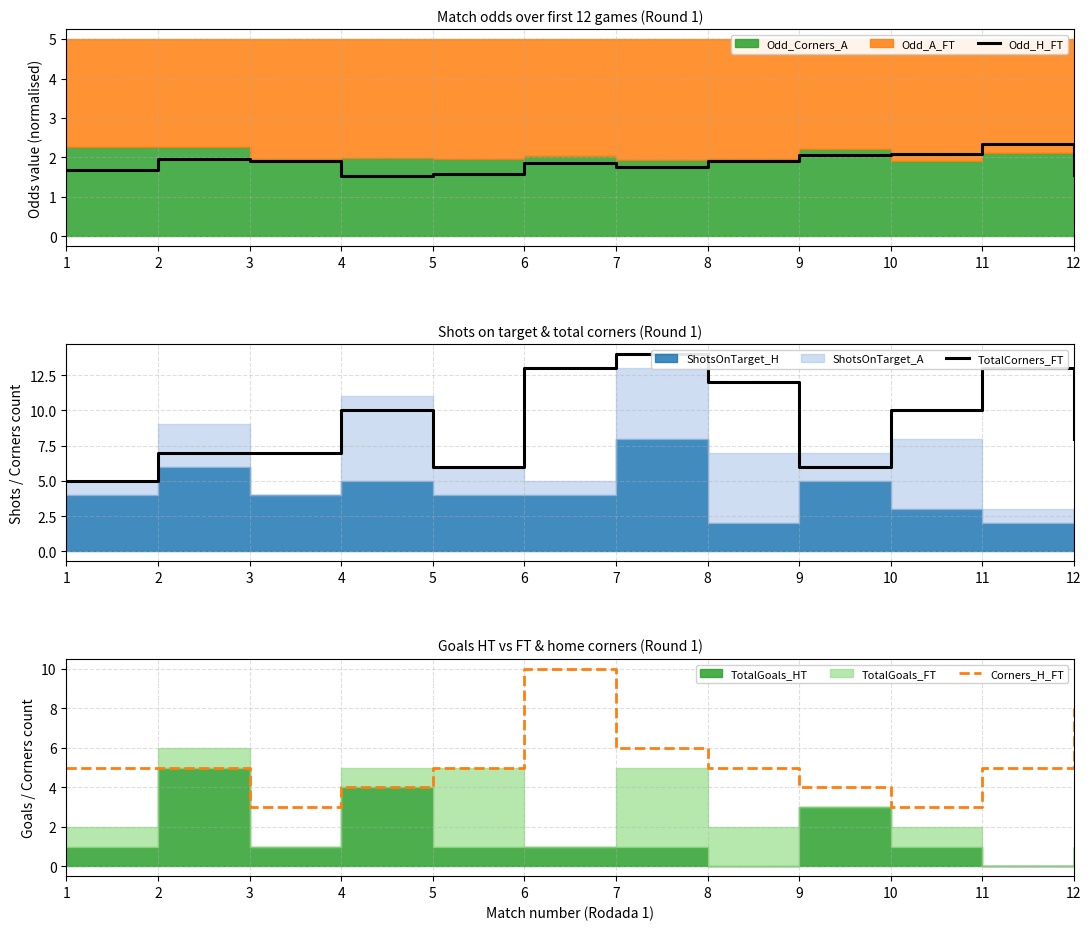

True or false: Odd_H_FT and TotalCorners_FT cross at least once.

False